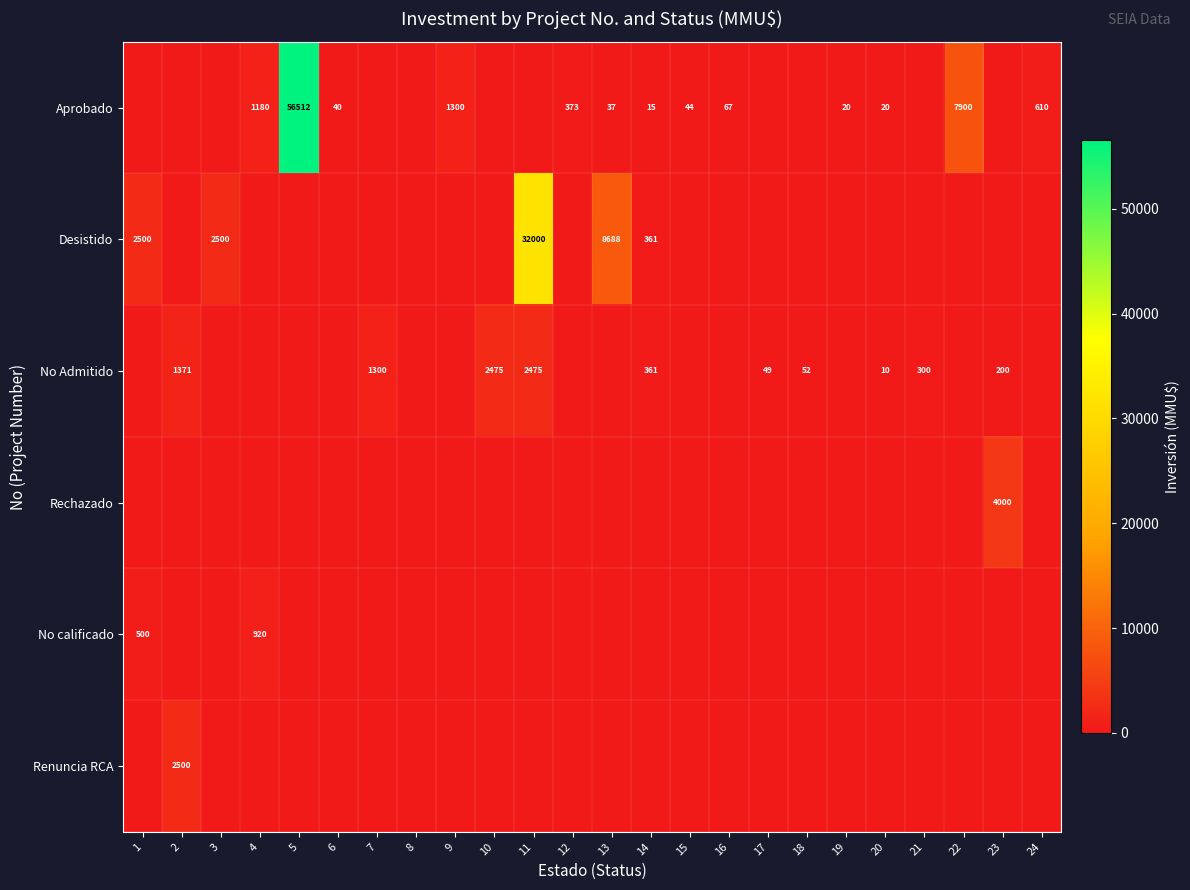

Is it true that No Admitido equals 17 at 20?

False